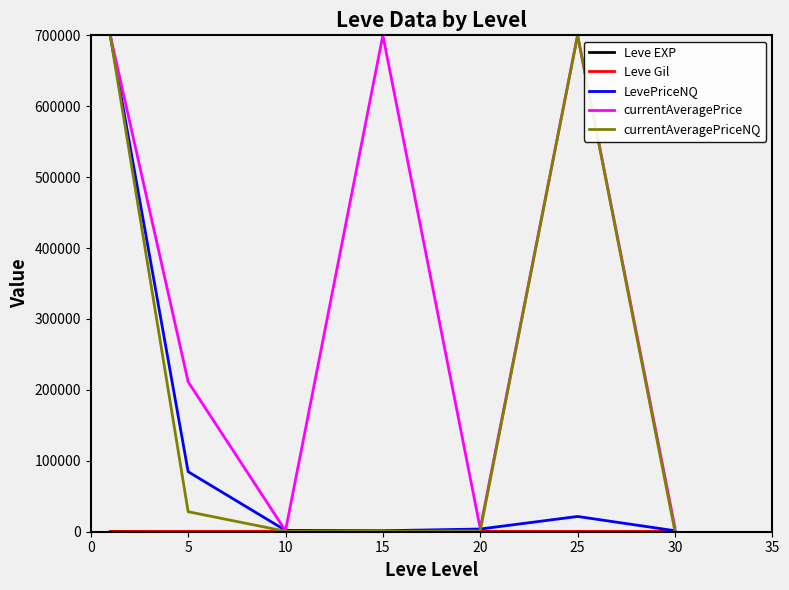

What is the maximum value shown in the chart?

700000.0